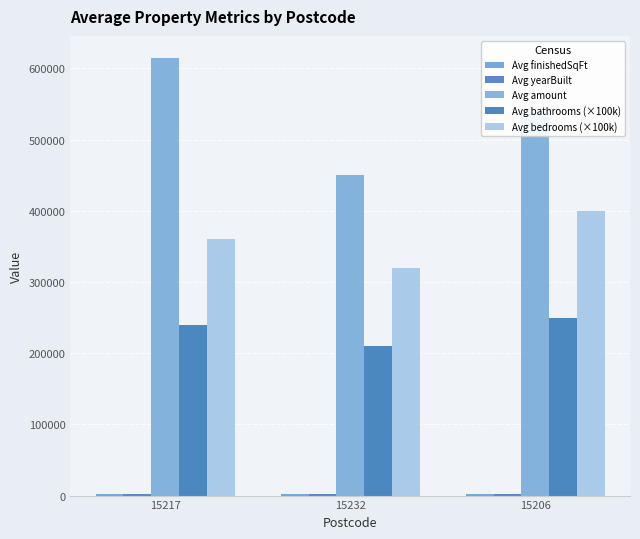

What is the maximum value for Avg amount?

615000